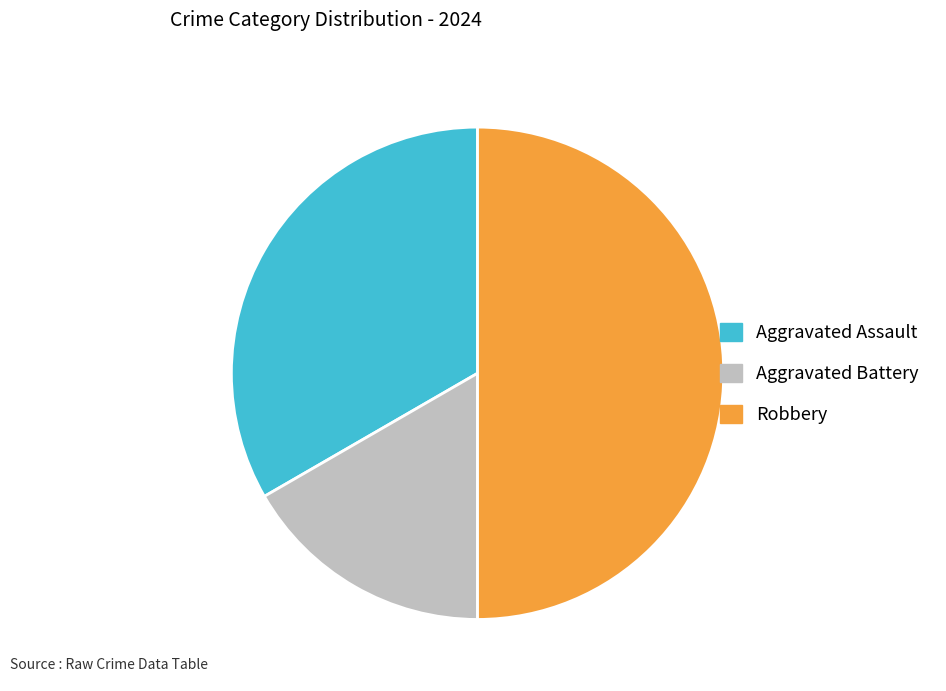

True or false: Aggravated Assault accounts for 33% of the total.

True